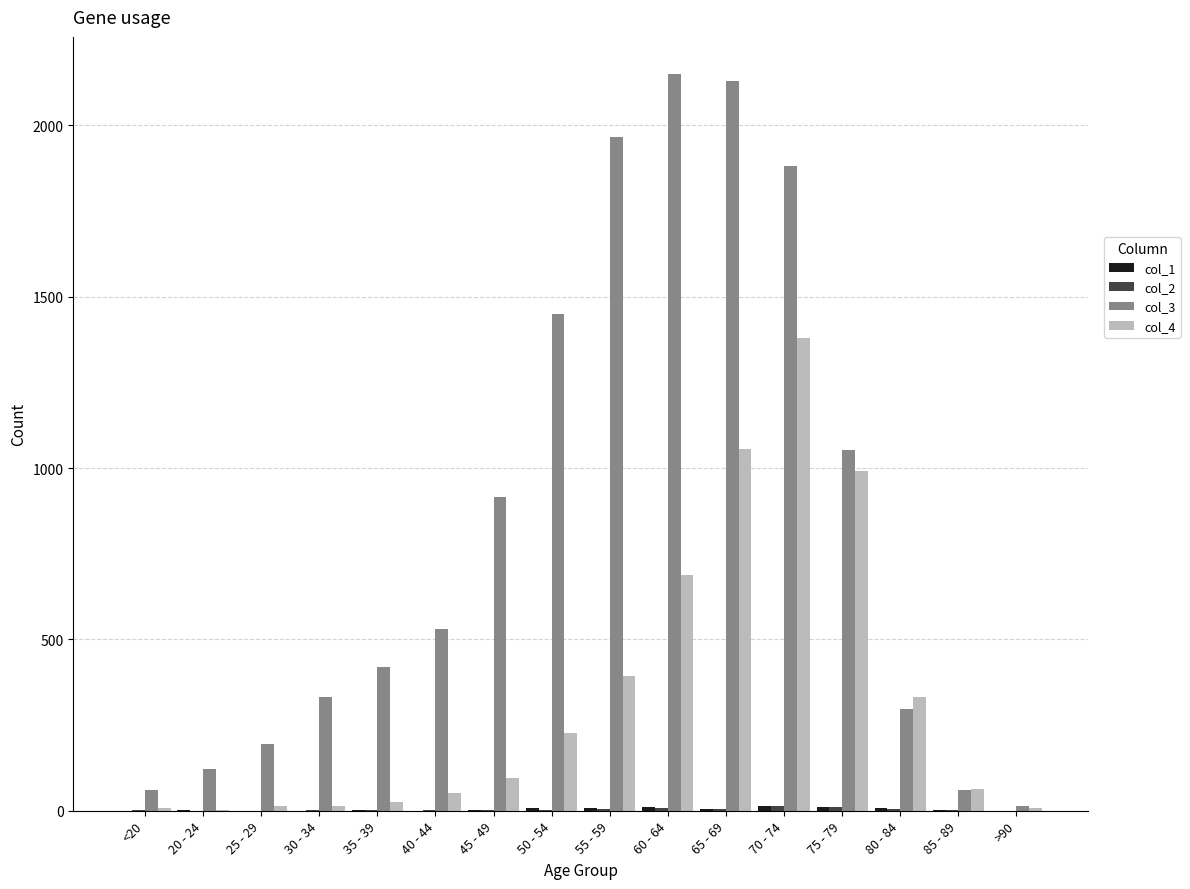

Which series has the largest total across all categories?

col_3